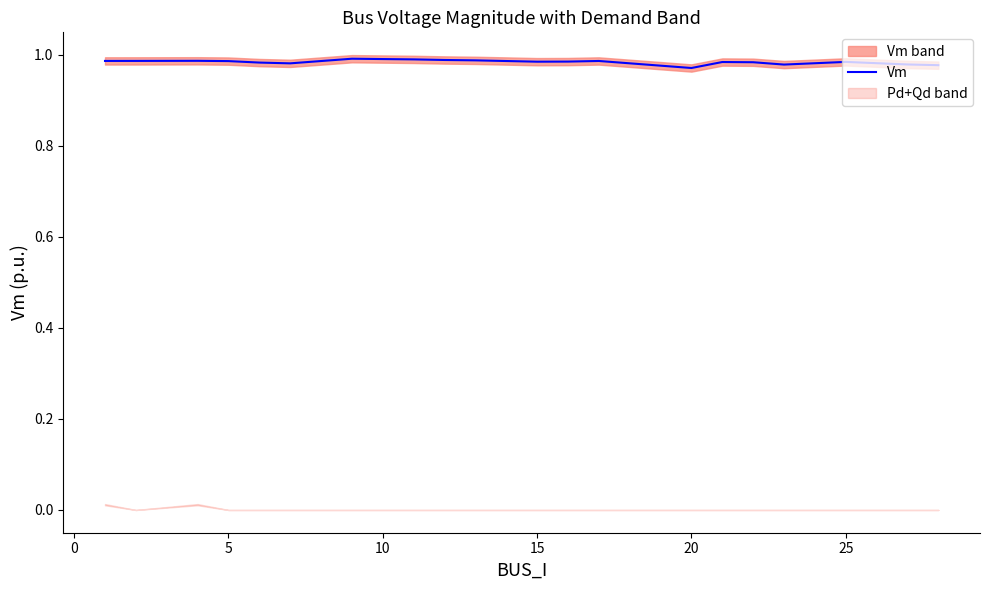

What is the value of the 6th point from the left?

1.0